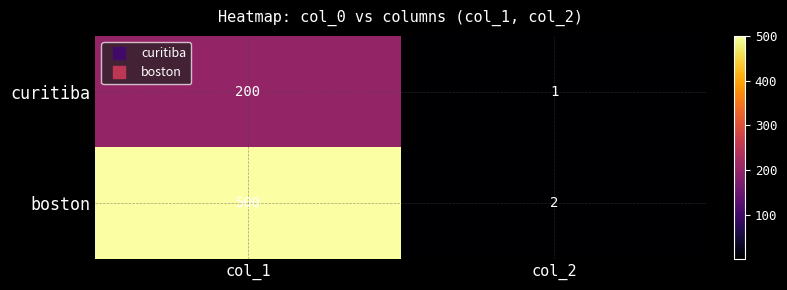

Reading left to right, transcribe all the data shown in this chart.

curitiba: col_1=200	col_2=1
boston: col_1=500	col_2=2